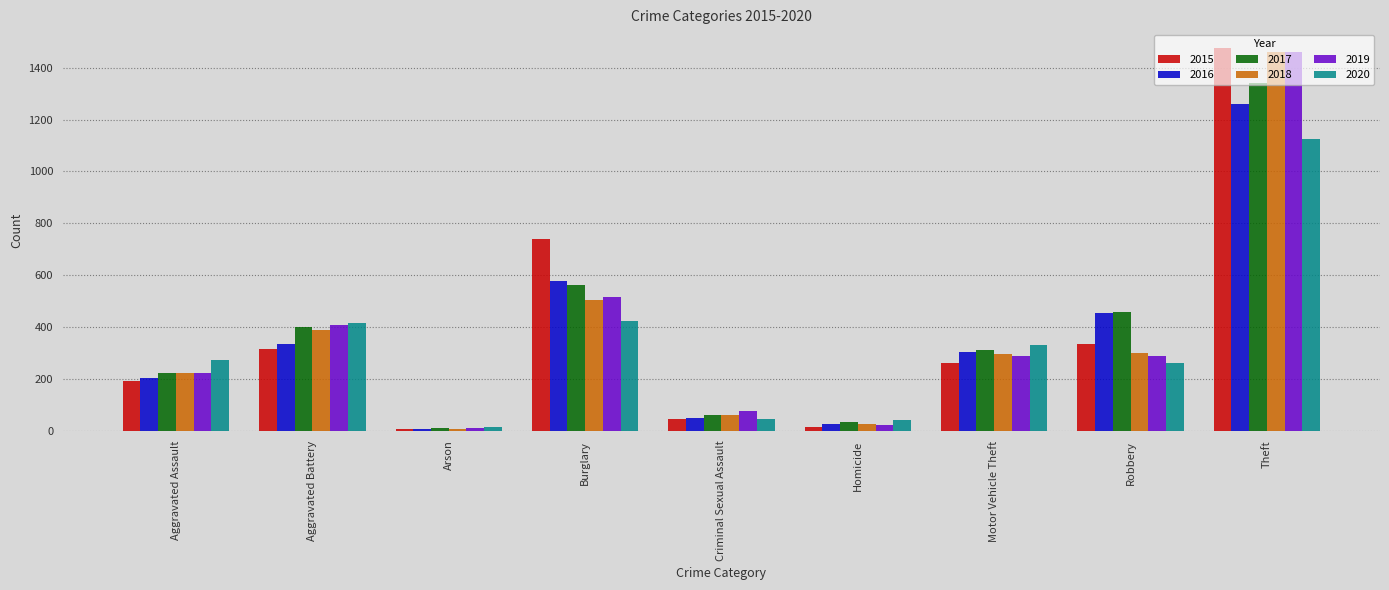

What is the label of the 3rd bar from the left?

Arson